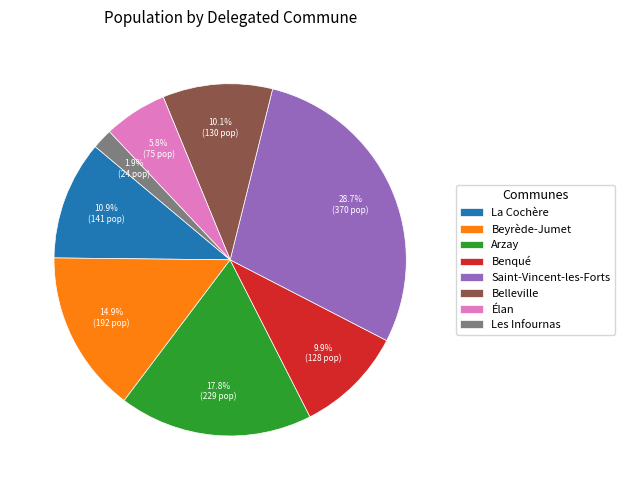

Which category has the smallest portion of the pie?

Les Infournas